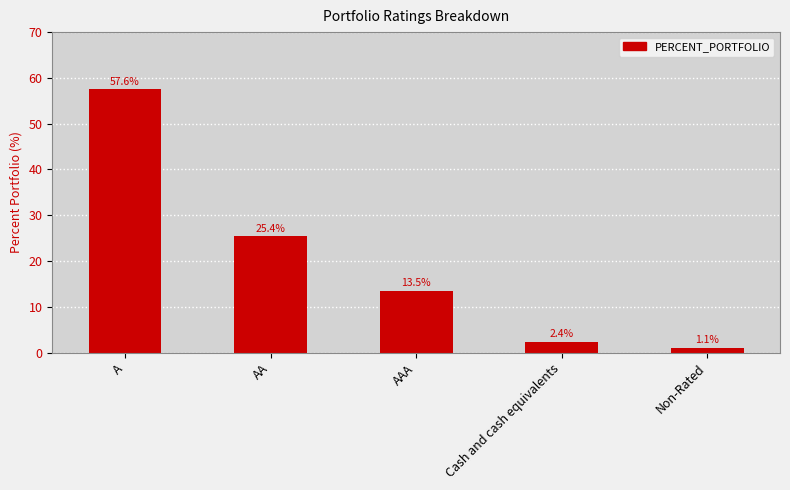

Rank the categories by value from lowest to highest.

Non-Rated, Cash and cash equivalents, AAA, AA, A